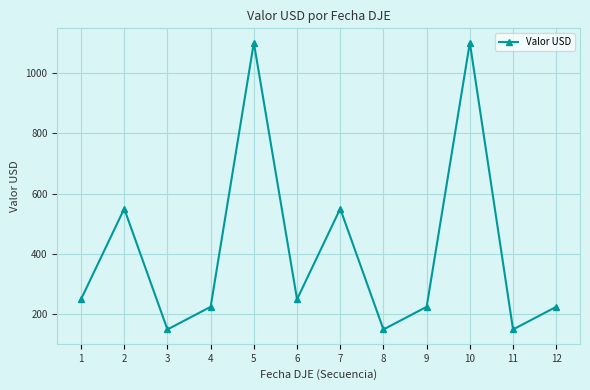

True or false: the data shows 228 at 11.

False